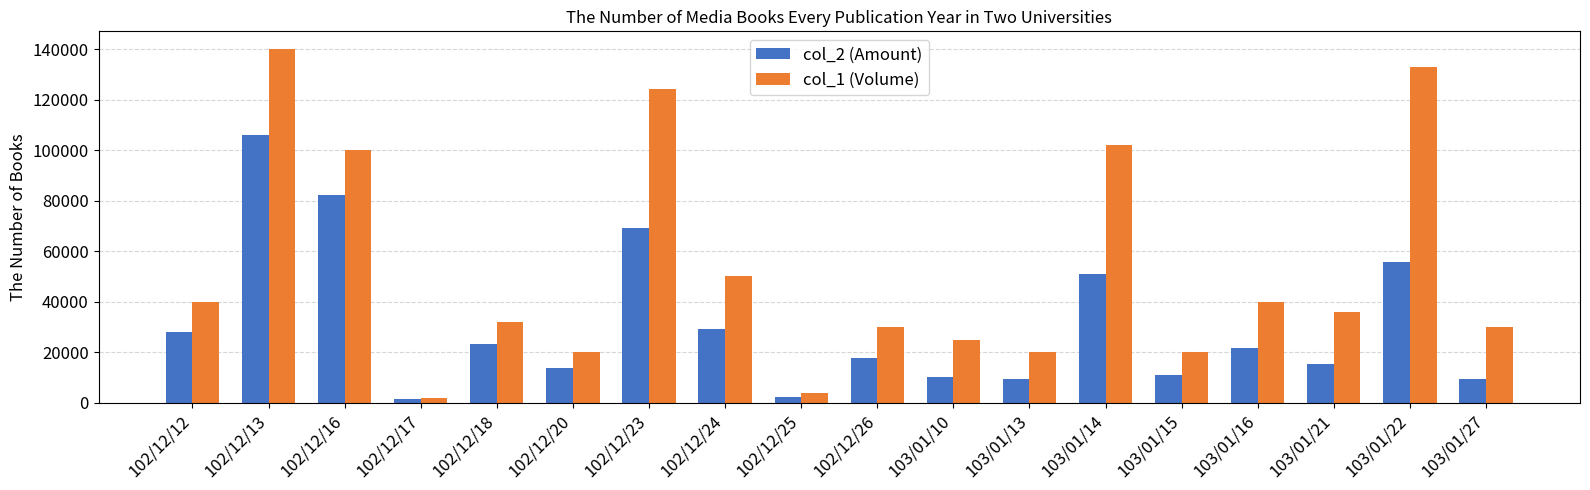

The value of col_1 (Volume) at 103/01/21 is 36000. True or false?

True